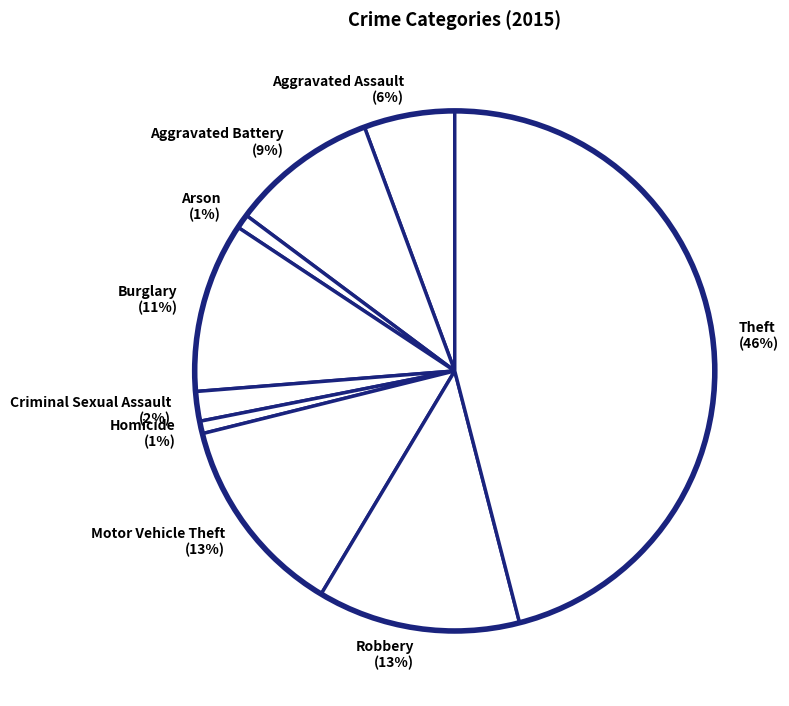

Which slice is the largest?

Theft